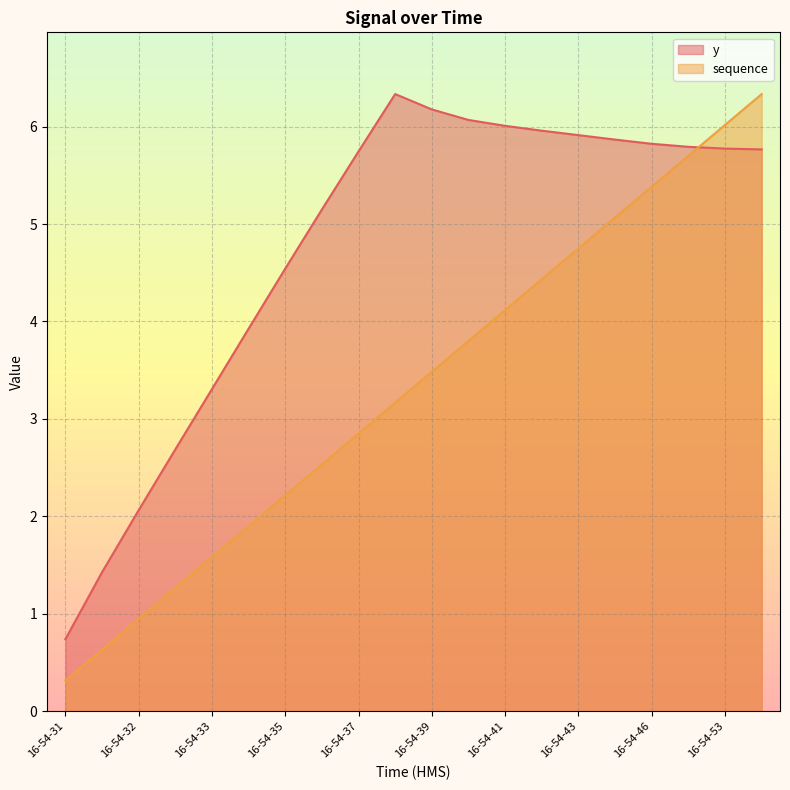

Which series has the largest total across all categories?

y